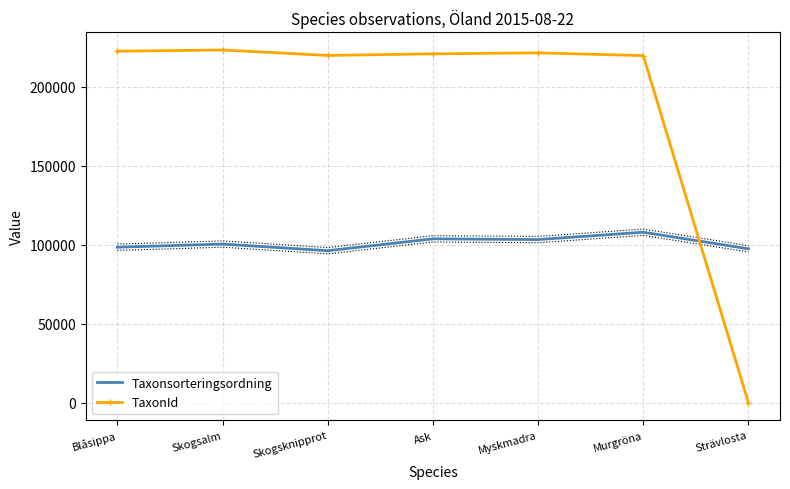

What is the difference between the TaxonId values at Skogsknipprot and Murgröna?

121